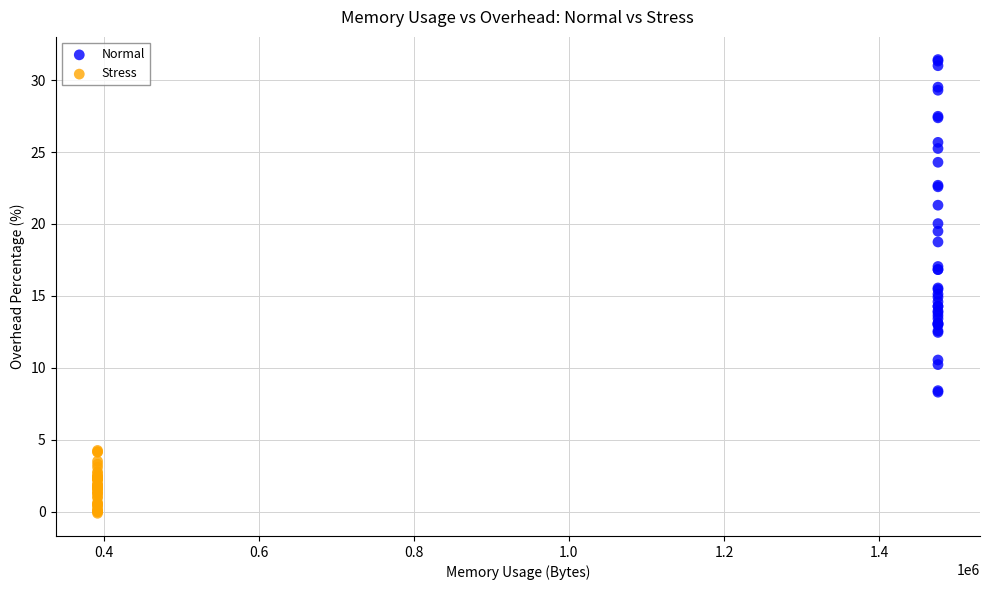

Which series reaches the minimum Y coordinate?

Stress